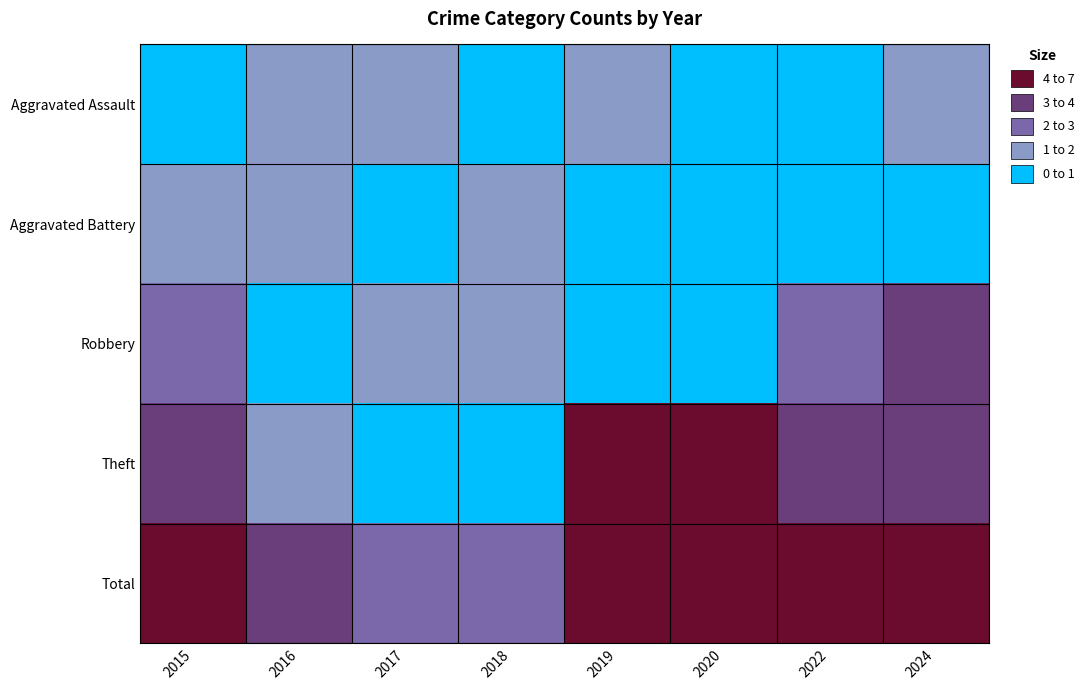

Which series has the widest spread of values?

Theft